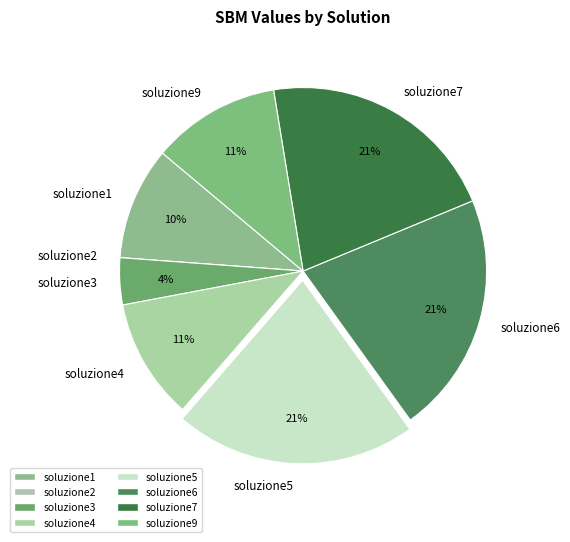

Is the sum of soluzione4 and soluzione3 greater than half?

No